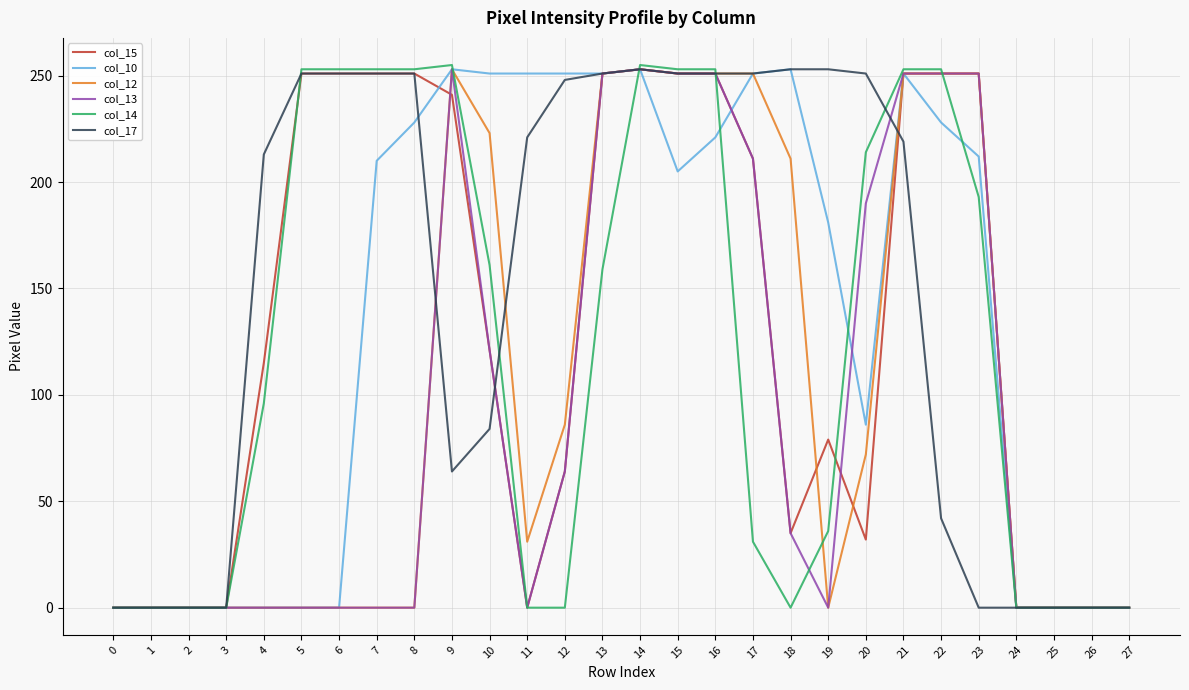

Is it true that col_13 equals 159 at 24?

False